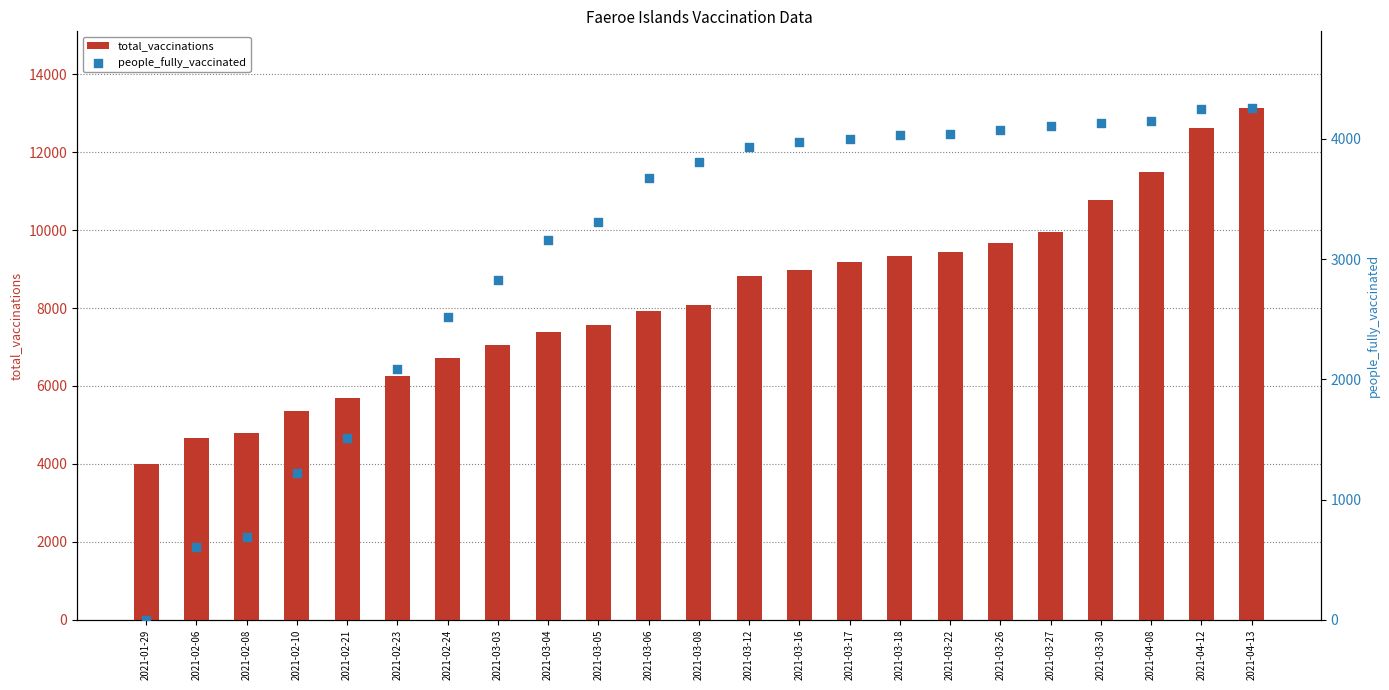

Which series contains the lowest Y value?

people_fully_vaccinated